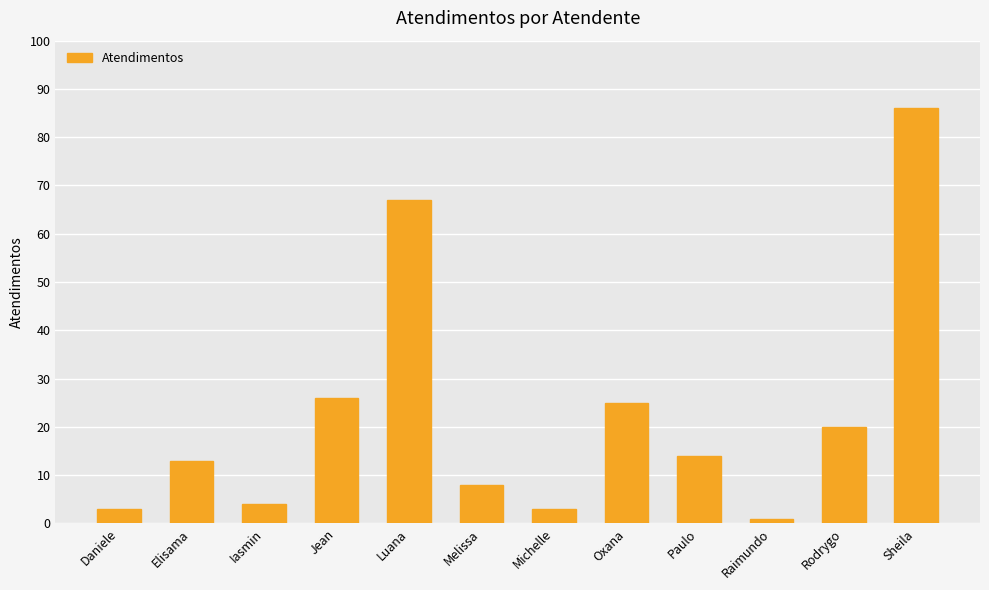

Reading right to left, transcribe all the data shown in this chart.

86	20	1	14	25	3	8	67	26	4	13	3